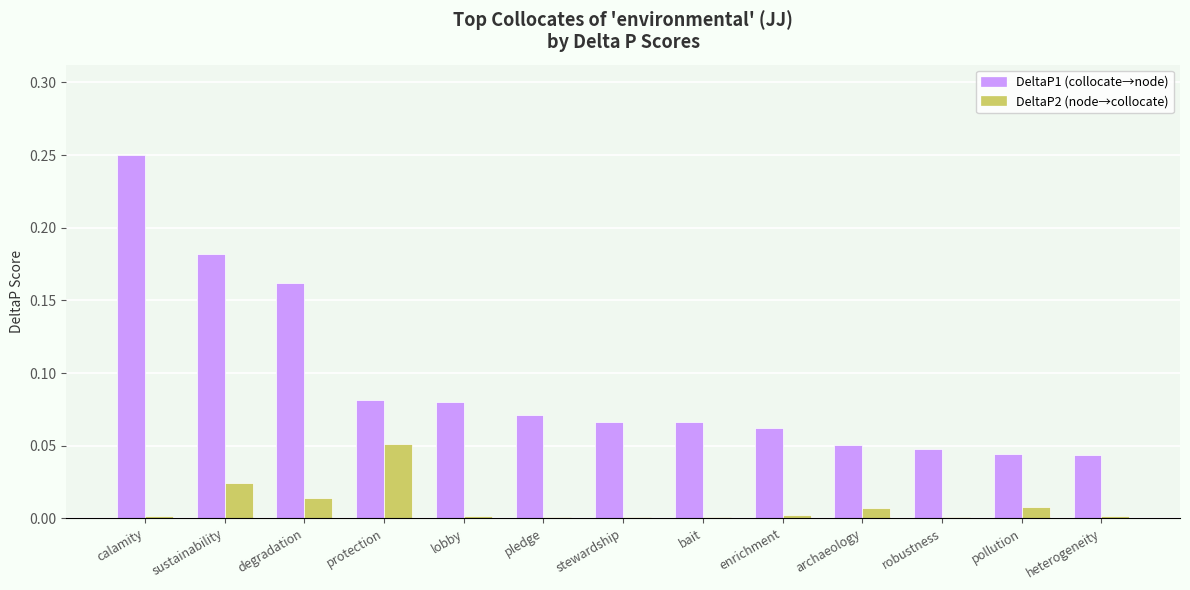

Which category has the highest value across all series?

calamity